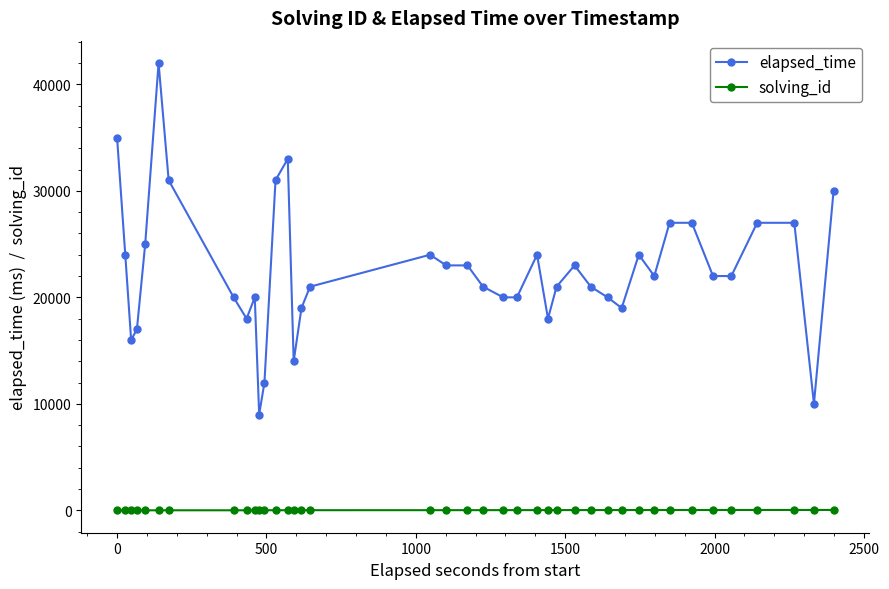

What is the greatest value displayed?

42000